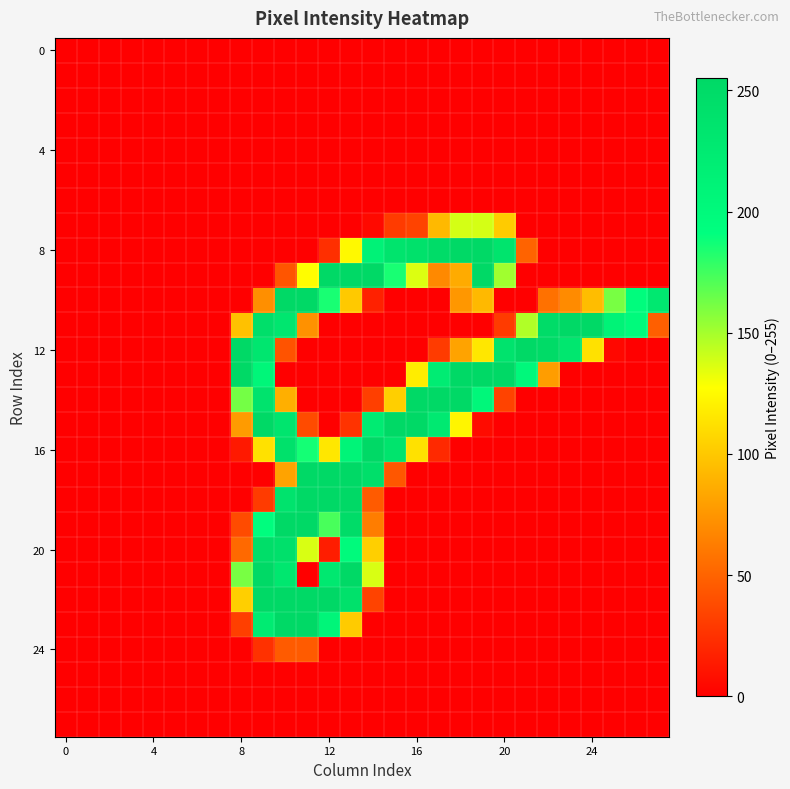

What is the maximum value shown in the chart?

255